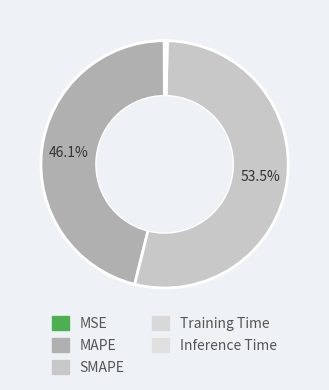

What is the smallest slice in the pie chart?

MSE